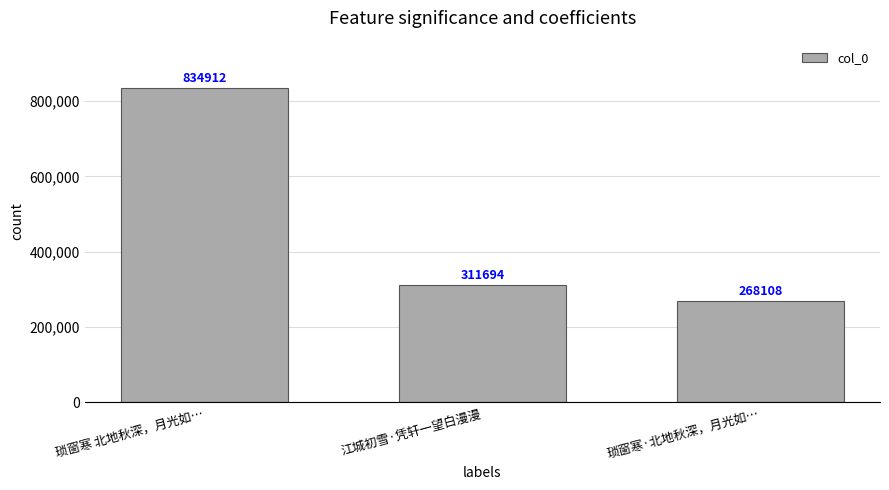

True or false: the data shows 56619 at 琐窗寒·北地秋深，月光如….

False